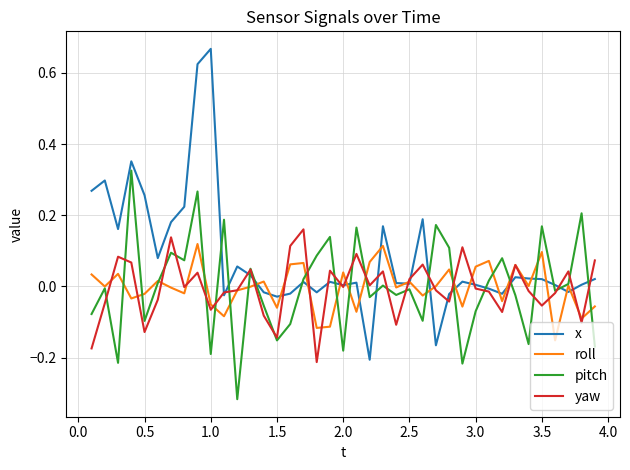

Which series has the largest total across all categories?

x